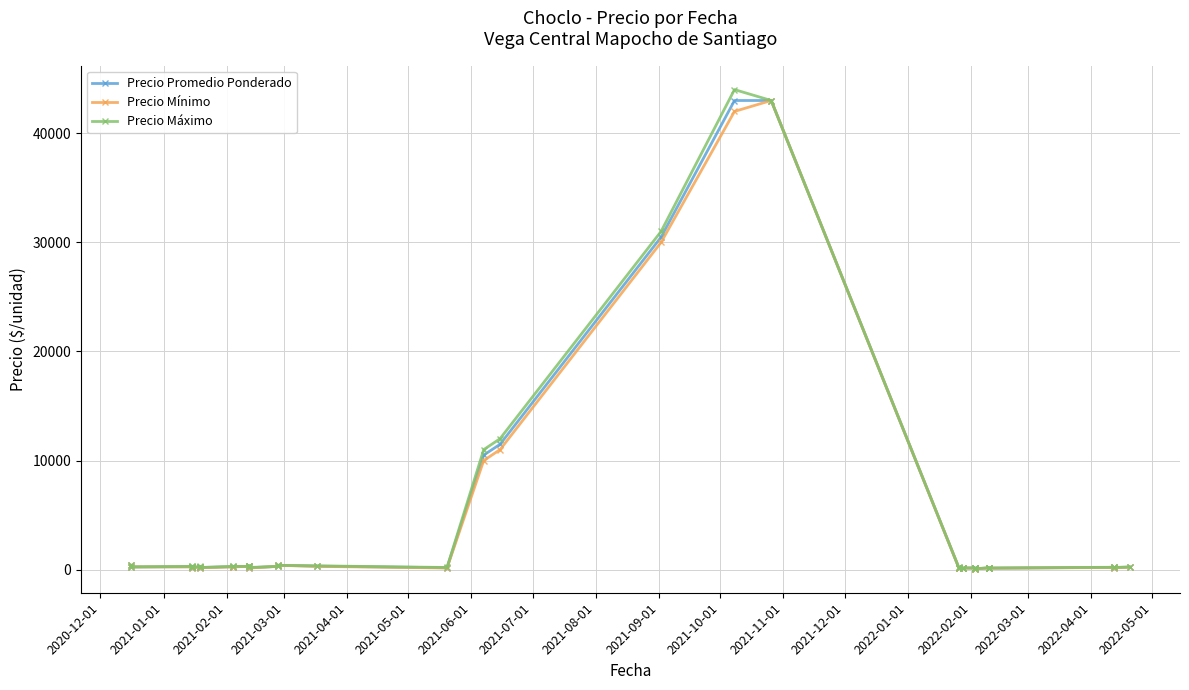

How many data points does each series have?

40